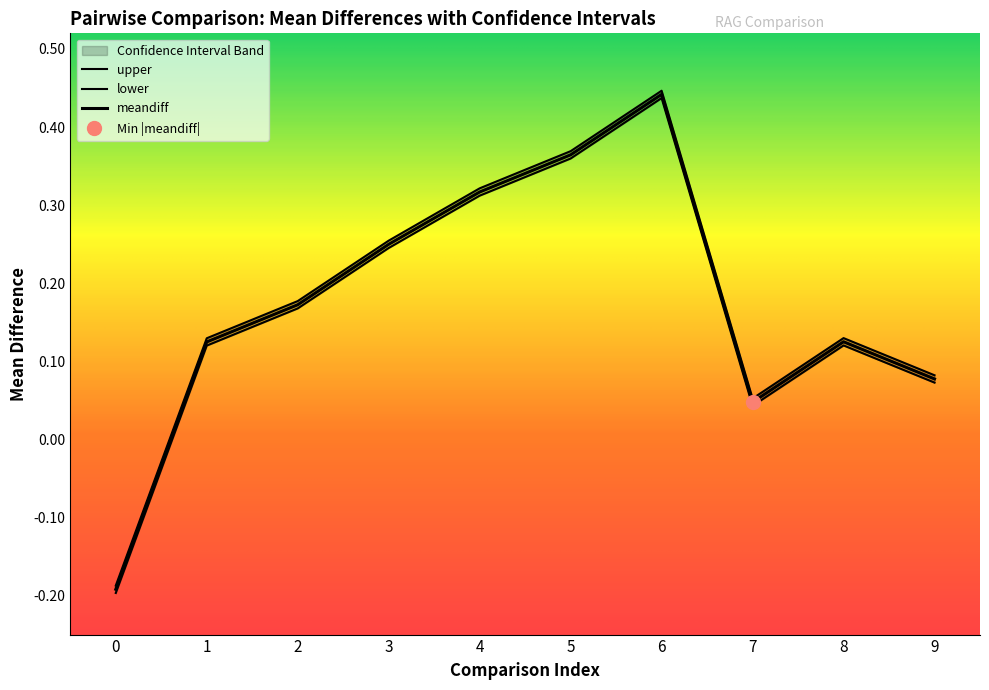

Which label corresponds to the largest value in the chart?

6